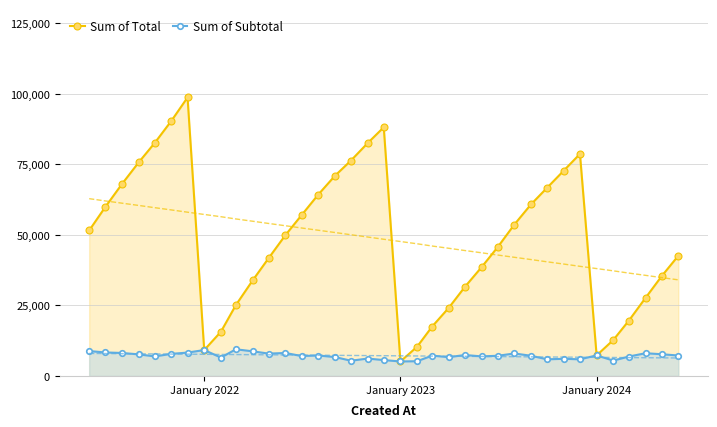

What is the maximum value for Sum of Subtotal?

9450.0